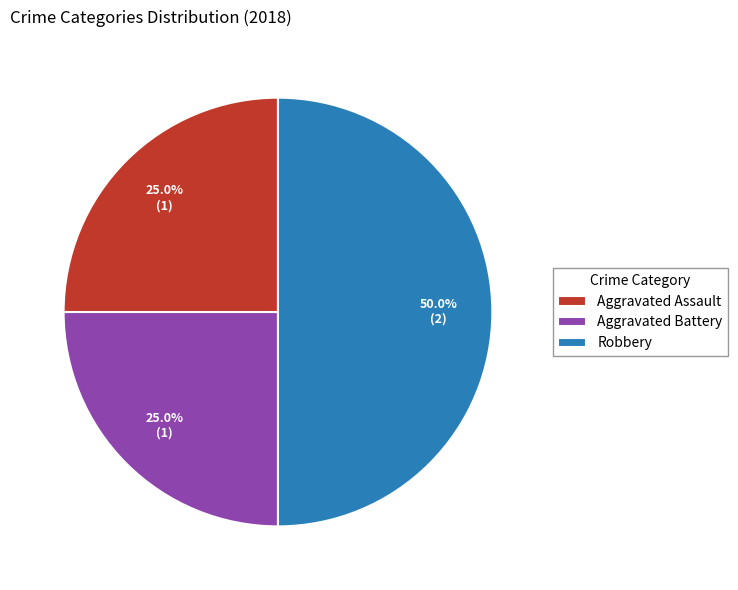

What is the largest slice in the pie chart?

Robbery